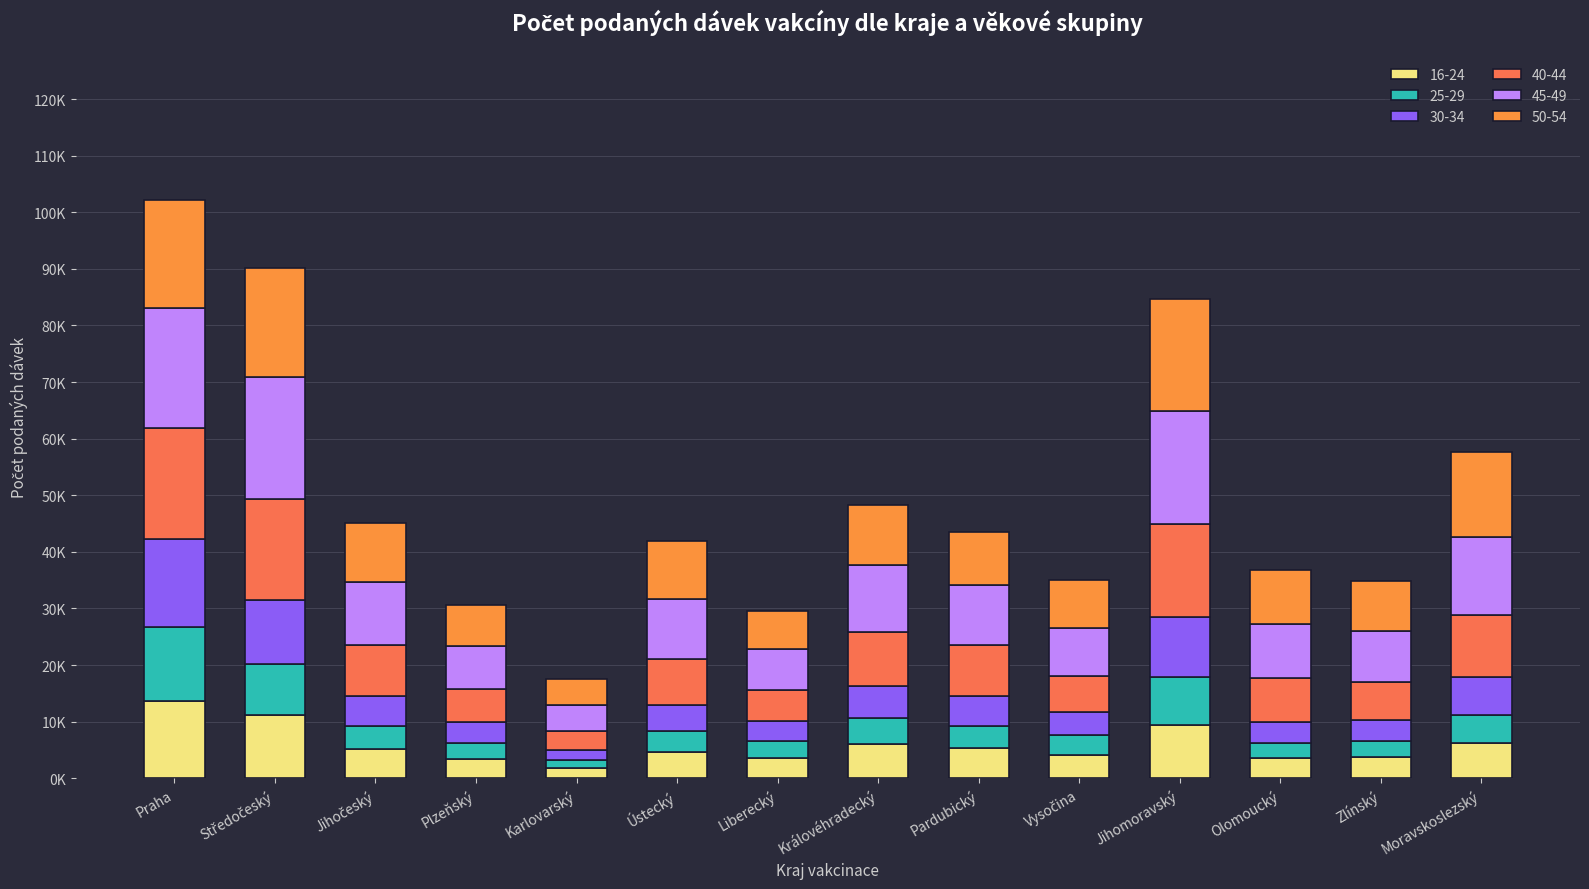

Where does the 30-34 series first go above 5281?

Praha